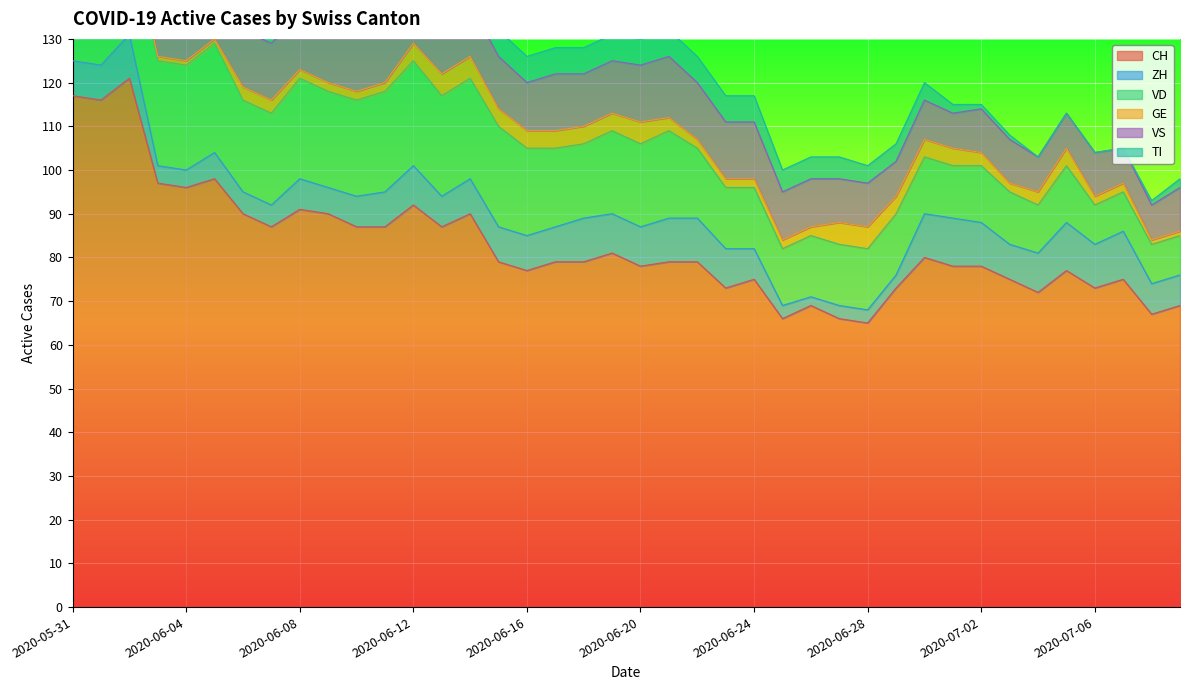

Rank the series at 2020-06-10 from highest to lowest value.

CH, VD, VS, TI, ZH, GE